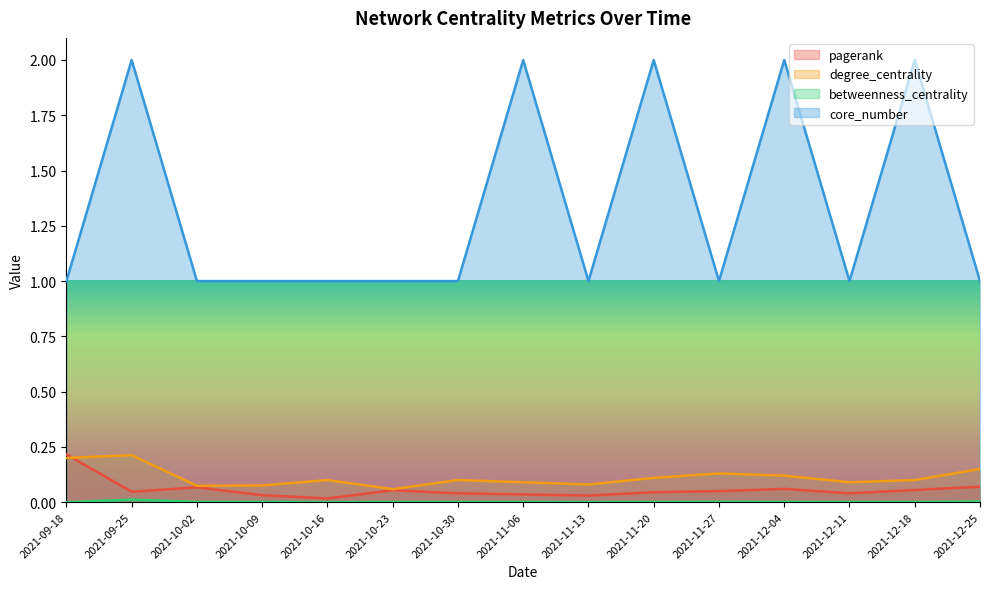

Reading left to right, transcribe all the data shown in this chart.

pagerank: 2021-09-18=0.2	2021-09-25=0.0	2021-10-02=0.1	2021-10-09=0.0	2021-10-16=0.0	2021-10-23=0.1	2021-10-30=0.0	2021-11-06=0.0	2021-11-13=0.0	2021-11-20=0.0	2021-11-27=0.1	2021-12-04=0.1	2021-12-11=0.0	2021-12-18=0.1	2021-12-25=0.1
degree_centrality: 2021-09-18=0.2	2021-09-25=0.2	2021-10-02=0.1	2021-10-09=0.1	2021-10-16=0.1	2021-10-23=0.1	2021-10-30=0.1	2021-11-06=0.1	2021-11-13=0.1	2021-11-20=0.1	2021-11-27=0.1	2021-12-04=0.1	2021-12-11=0.1	2021-12-18=0.1	2021-12-25=0.1
betweenness_centrality: 2021-09-18=0.0	2021-09-25=0.0	2021-10-02=0.0	2021-10-09=0.0	2021-10-16=0.0	2021-10-23=0.0	2021-10-30=0.0	2021-11-06=0.0	2021-11-13=0.0	2021-11-20=0.0	2021-11-27=0.0	2021-12-04=0.0	2021-12-11=0.0	2021-12-18=0.0	2021-12-25=0.0
core_number: 2021-09-18=1.0	2021-09-25=2.0	2021-10-02=1.0	2021-10-09=1.0	2021-10-16=1.0	2021-10-23=1.0	2021-10-30=1.0	2021-11-06=2.0	2021-11-13=1.0	2021-11-20=2.0	2021-11-27=1.0	2021-12-04=2.0	2021-12-11=1.0	2021-12-18=2.0	2021-12-25=1.0